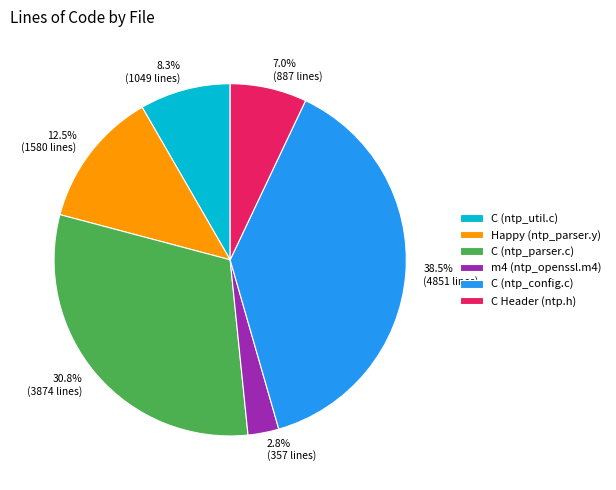

Which has a higher value, Happy (ntp_parser.y) or C Header (ntp.h)?

Happy (ntp_parser.y)